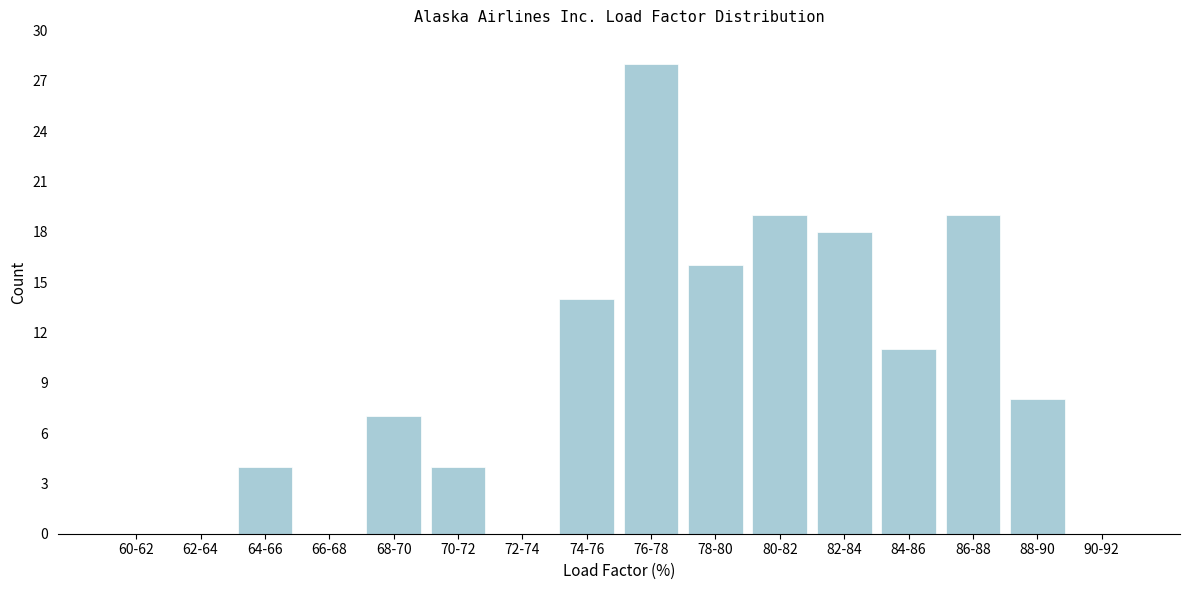

Reading right to left, extract all data points from this chart.

90-92=0	88-90=8	86-88=19	84-86=11	82-84=18	80-82=19	78-80=16	76-78=28	74-76=14	72-74=0	70-72=4	68-70=7	66-68=0	64-66=4	62-64=0	60-62=0